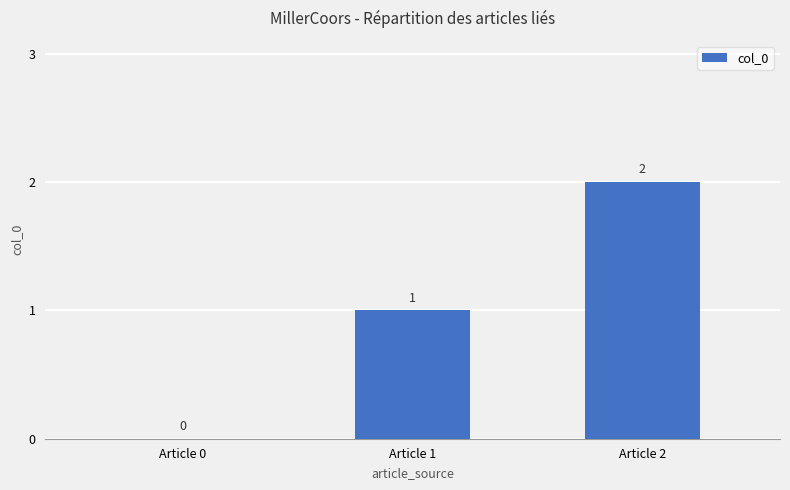

What is the sum of all values?

3